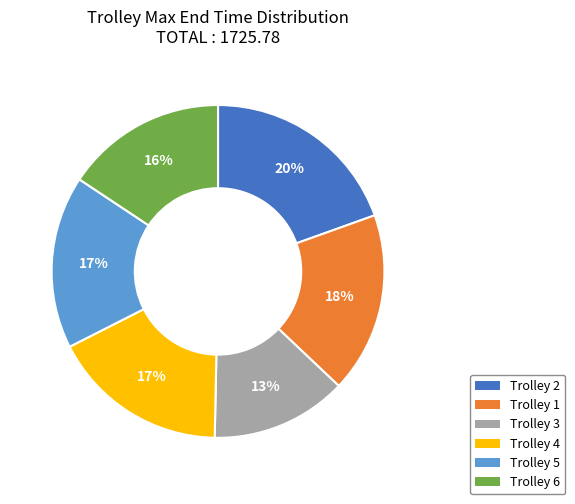

Does any single category account for the majority?

No